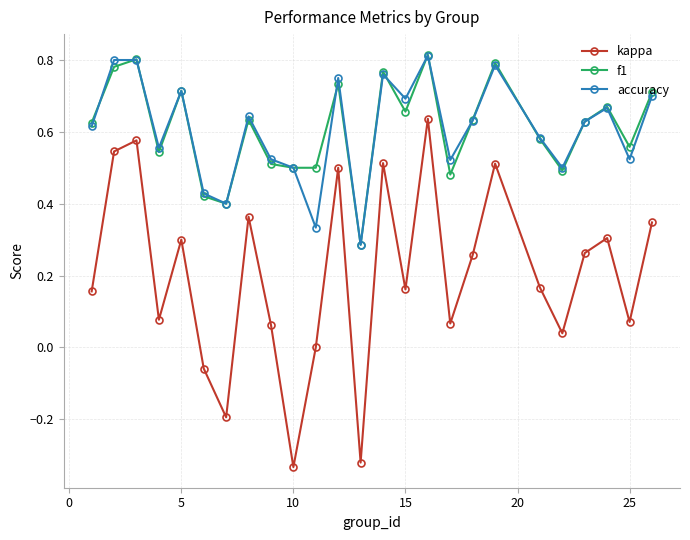

Does the chart have visible grid lines?

Yes